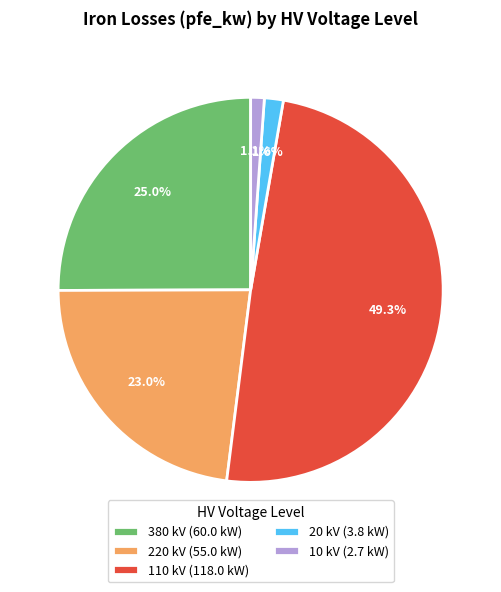

Does any single category account for the majority?

No